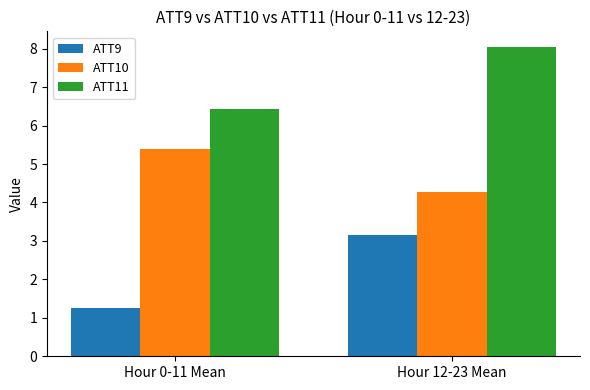

What is the difference between the maximum and minimum values in the ATT9 series?

1.9